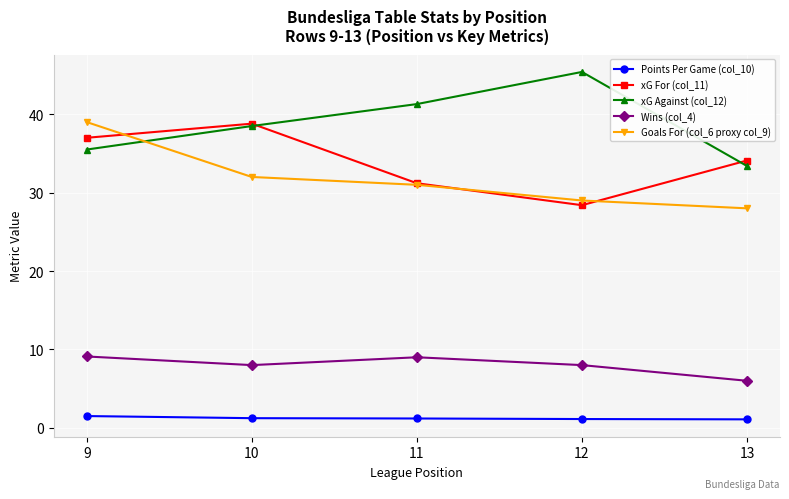

What is the average value of the xG For (col_11) series?

33.9